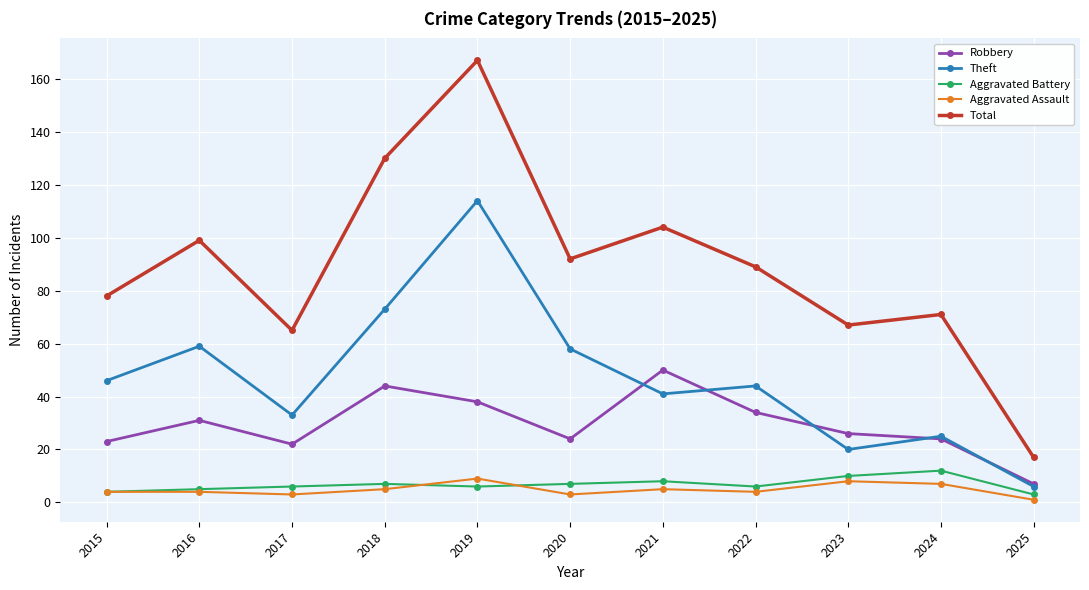

Which series has the widest spread of values?

Total